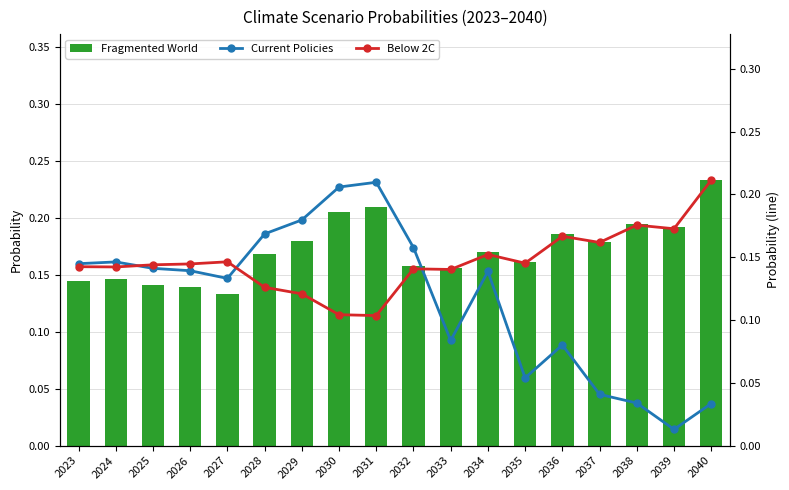

Is it true that Current Policies equals 0.1 at 2026?

True